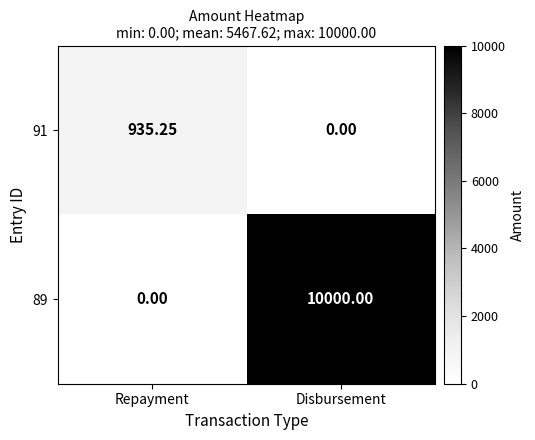

Where is 89 nearest to the value 5000?

Repayment